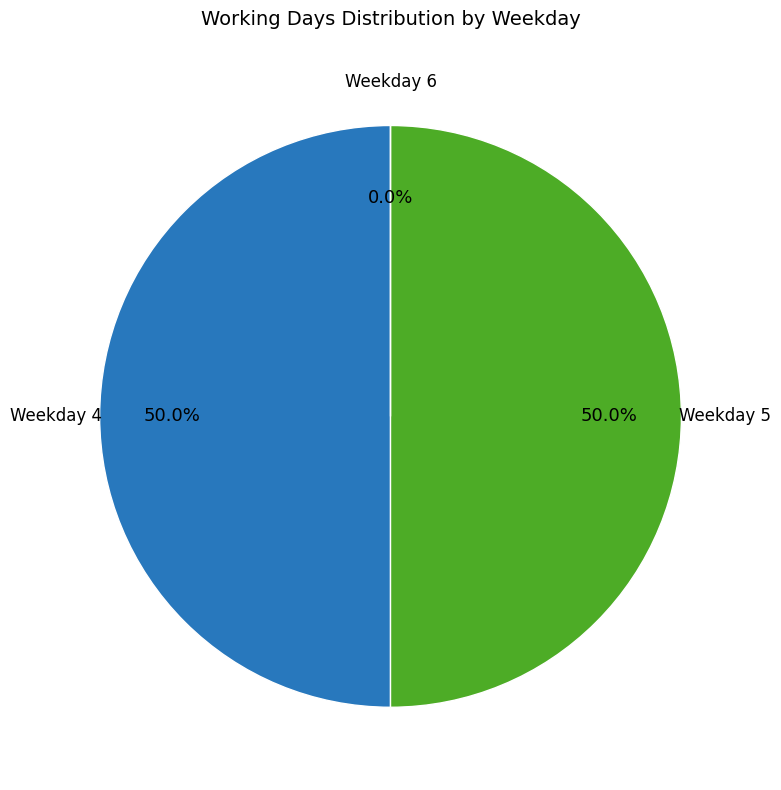

How many segments does this pie chart have?

3